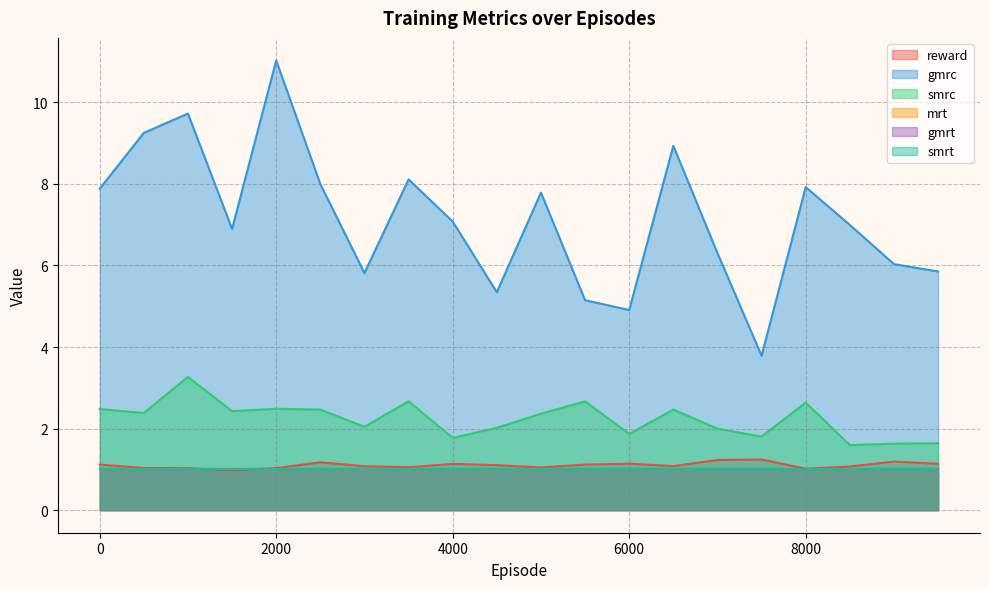

At which category is the sum across all series the highest?

2000